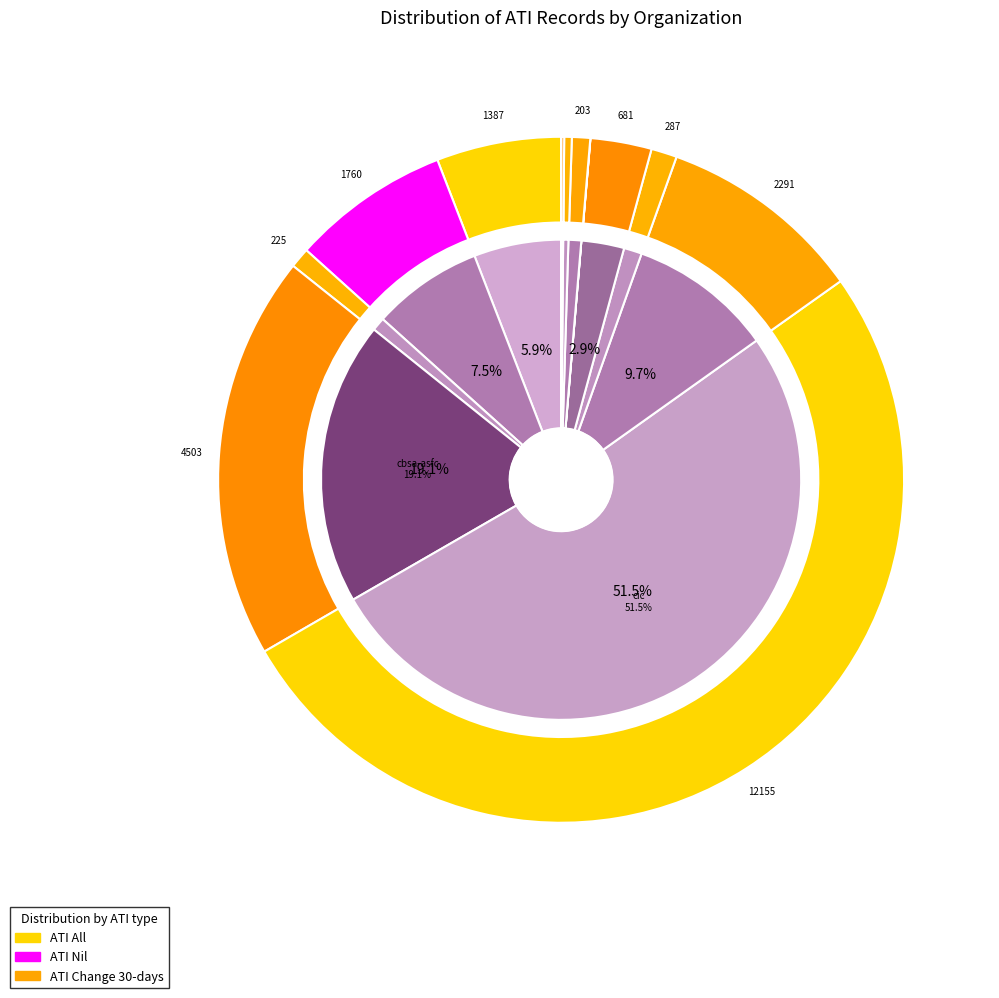

Between 6 and 5, which is larger?

5